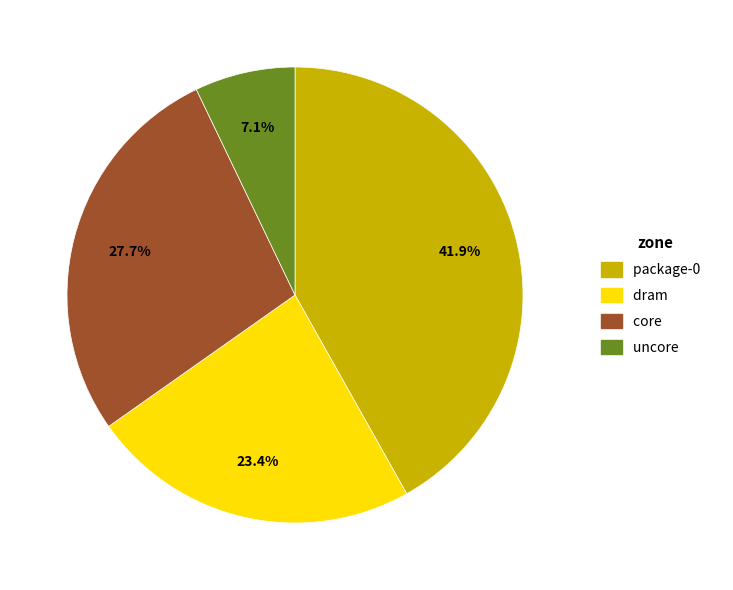

Which category has the smallest portion of the pie?

uncore